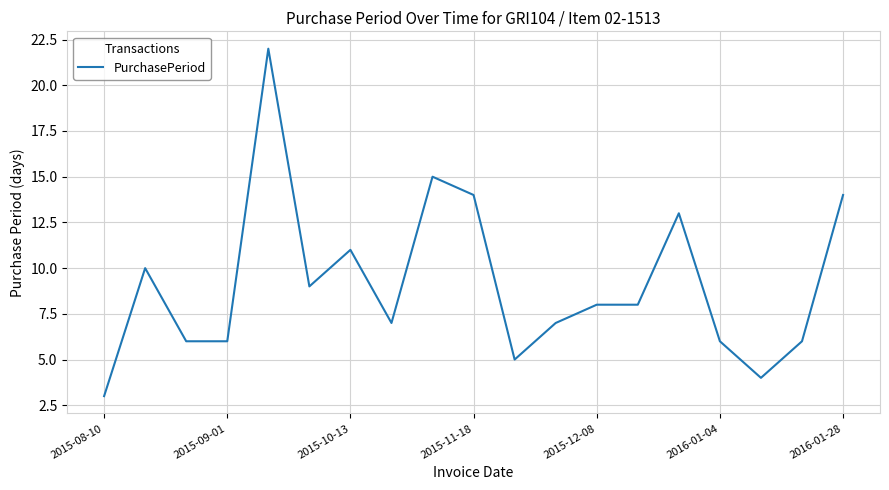

What is the difference between the maximum and minimum values?

19